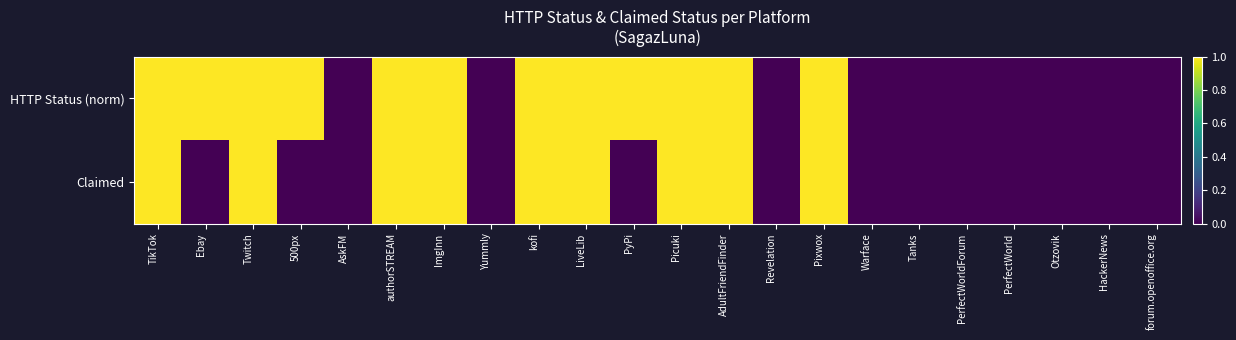

At which category is the sum across all series the highest?

TikTok